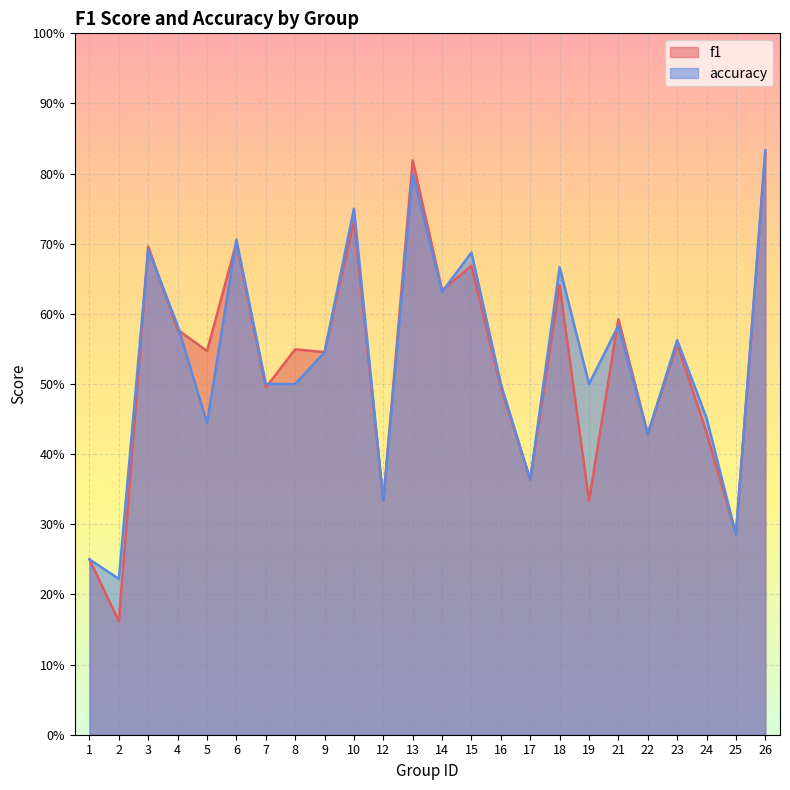

The accuracy series shows 0.7 at 6. True or false?

True